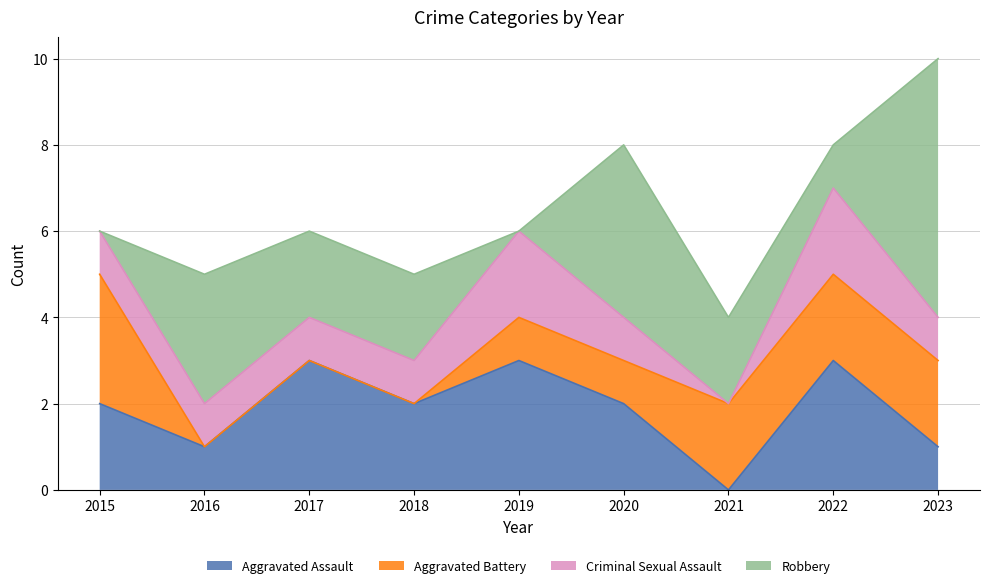

At which category is the sum across all series the highest?

2023